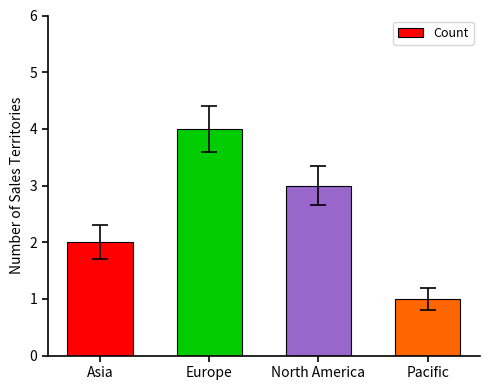

What is the sum of all values?

10